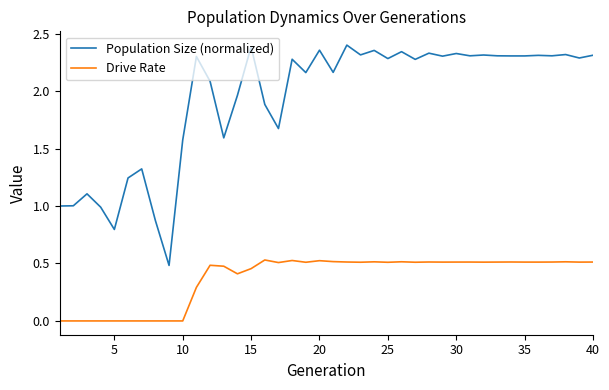

Does the chart display data point markers on the line(s)?

No